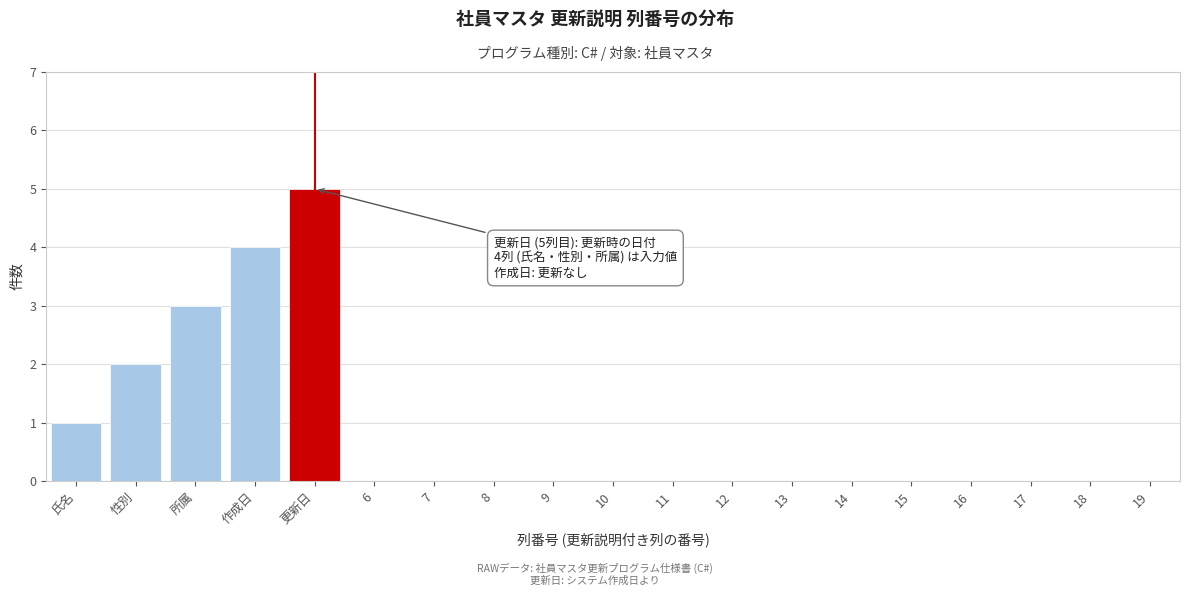

Reading left to right, what are all the values shown in this chart?

氏名=1	性別=2	所属=3	作成日=4	更新日=5	6=0	7=0	8=0	9=0	10=0	11=0	12=0	13=0	14=0	15=0	16=0	17=0	18=0	19=0